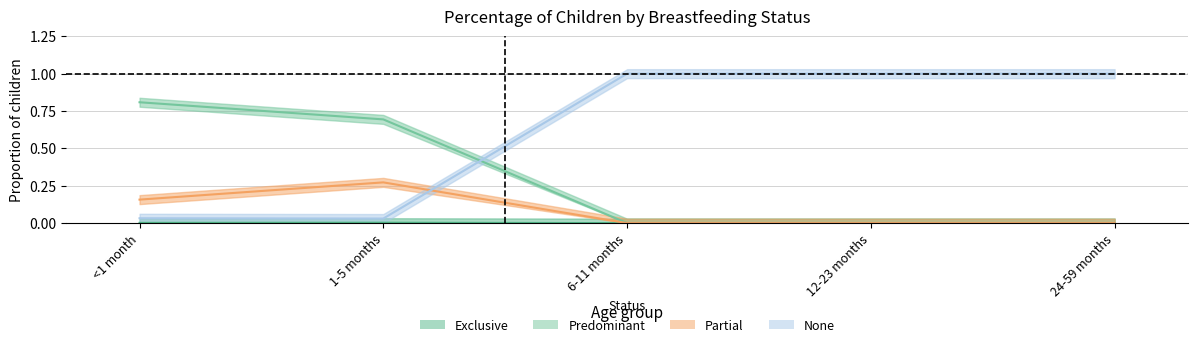

In None, how many points are lower than both neighbors (excluding endpoints)?

1